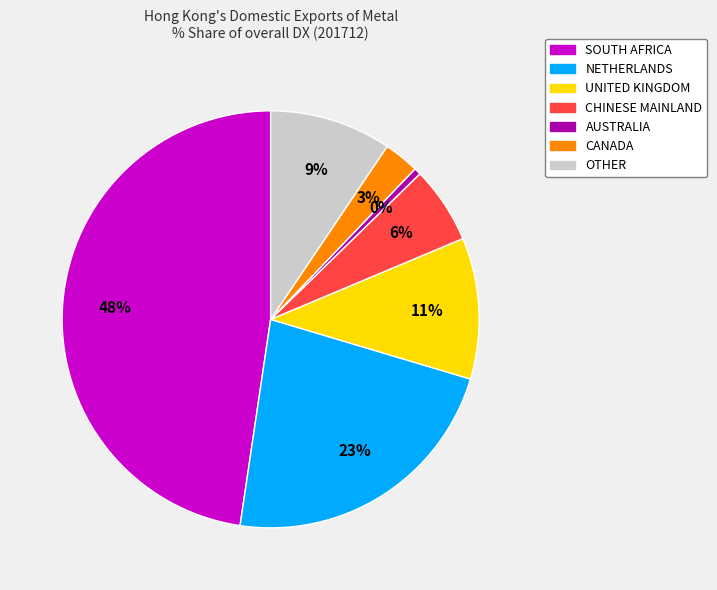

Do CHINESE MAINLAND and CANADA together represent more than half of the pie?

No